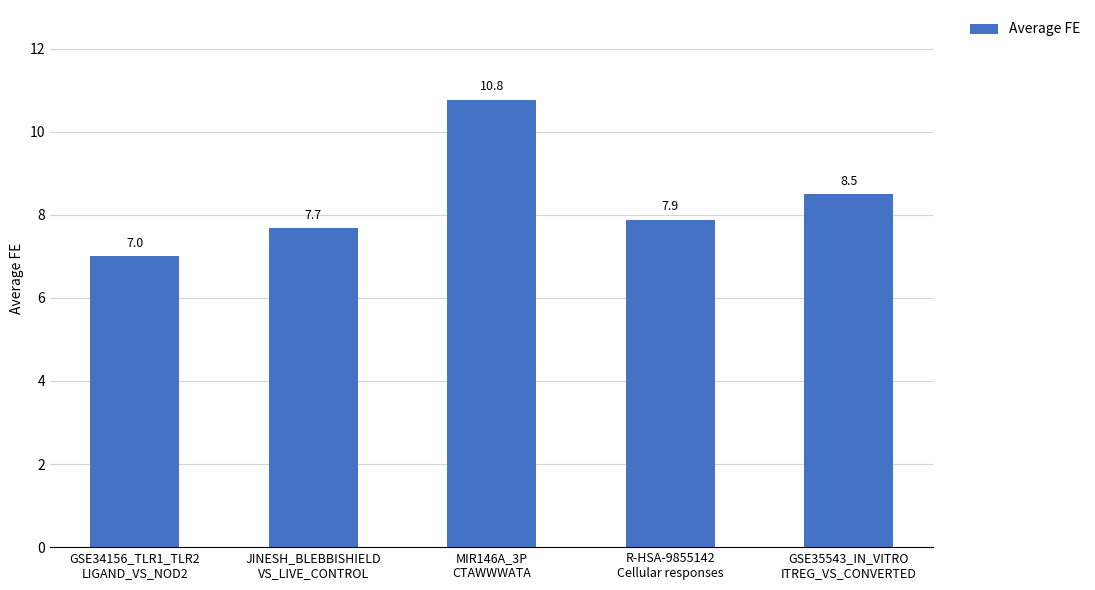

At which category does the chart reach its peak across all series?

MIR146A_3P
CTAWWWATA